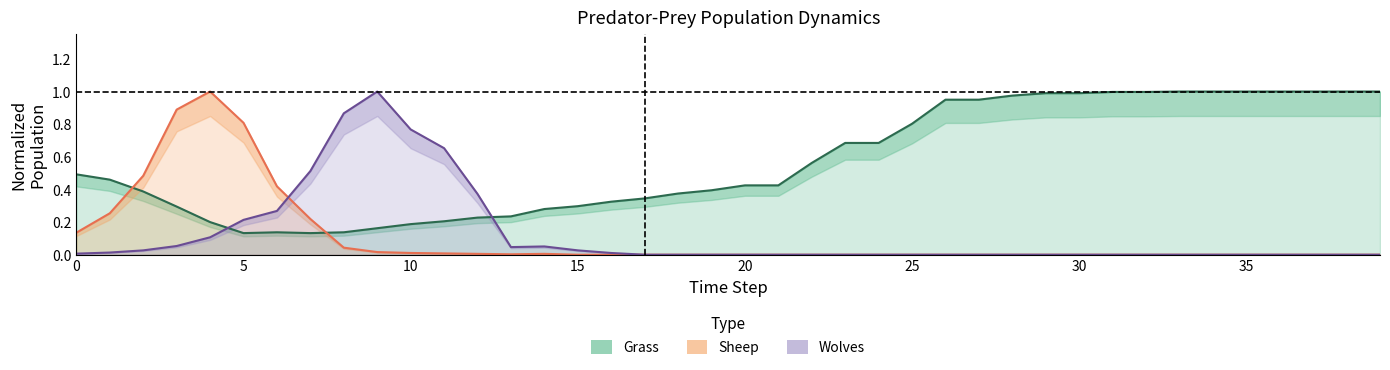

Which series changed the most between 0 and 22?

Sheep